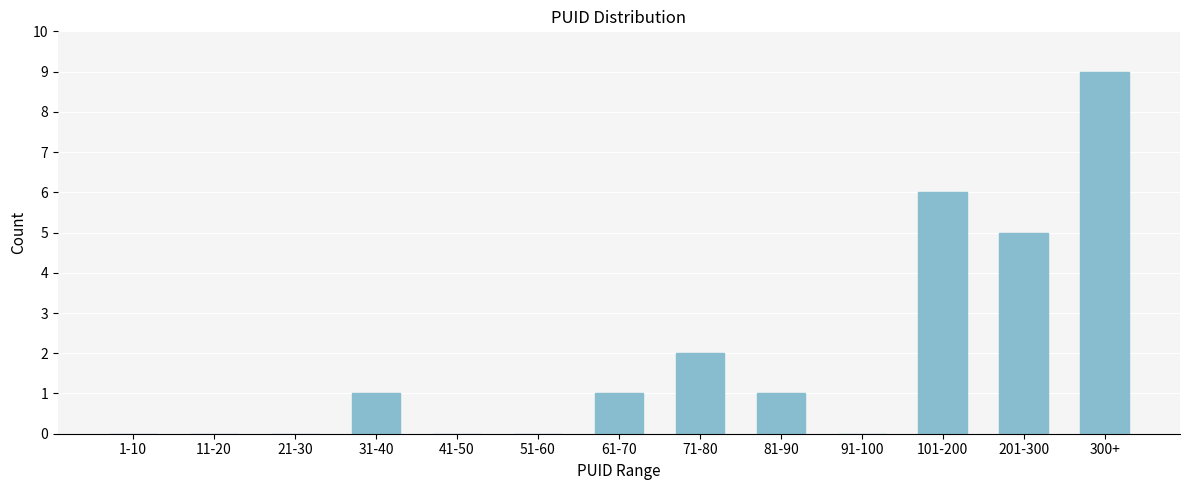

Reading left to right, what are all the values shown in this chart?

1-10=0	11-20=0	21-30=0	31-40=1	41-50=0	51-60=0	61-70=1	71-80=2	81-90=1	91-100=0	101-200=6	201-300=5	300+=9